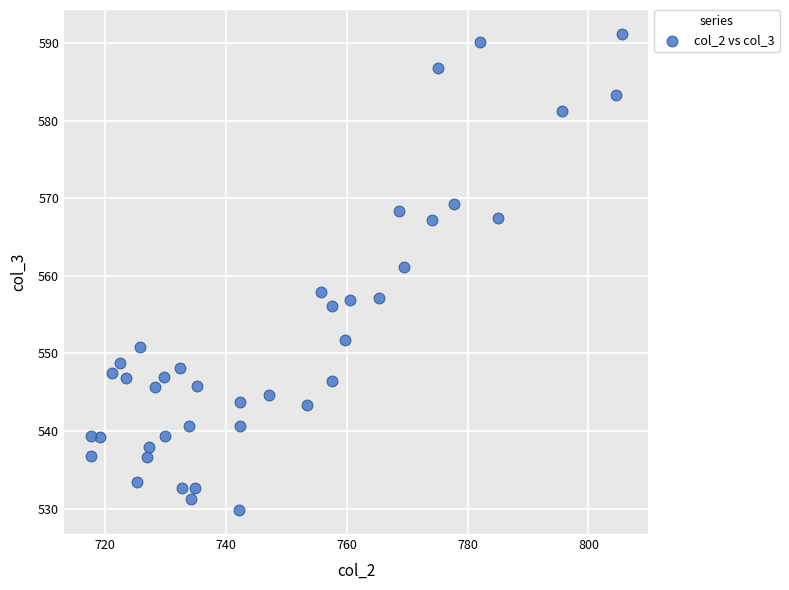

What Y value in the scatter plot is closest to 560?

561.2